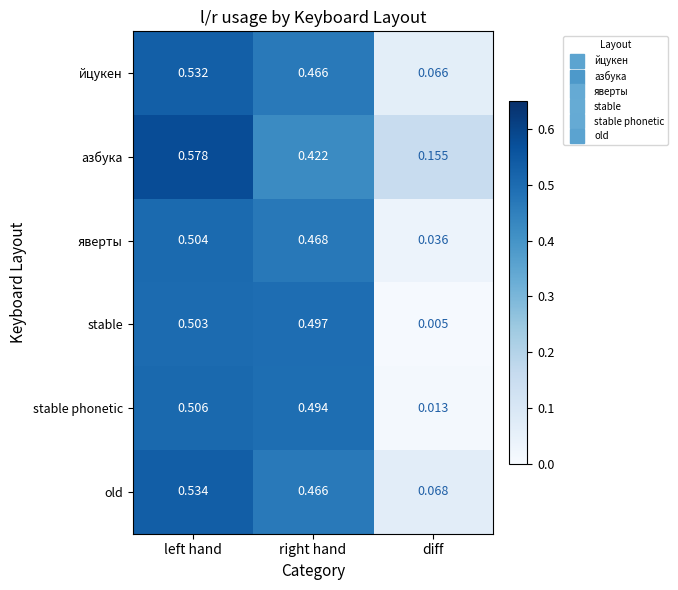

Is the value of йцукен at left hand greater than the value of яверты at diff?

Yes